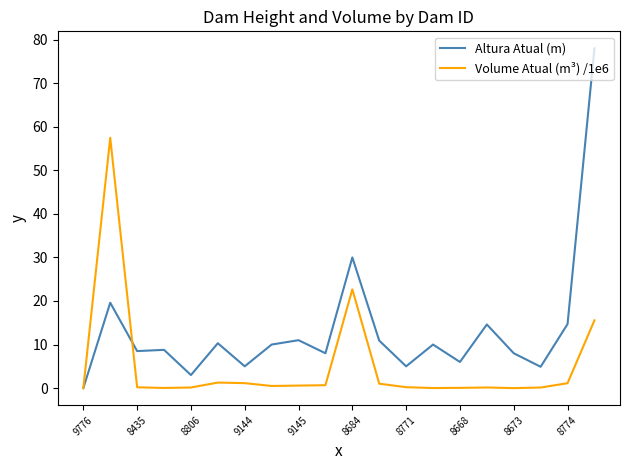

Which series ends up on top after the final intersection of Volume Atual (m³) /1e6 and Altura Atual (m)?

Altura Atual (m)